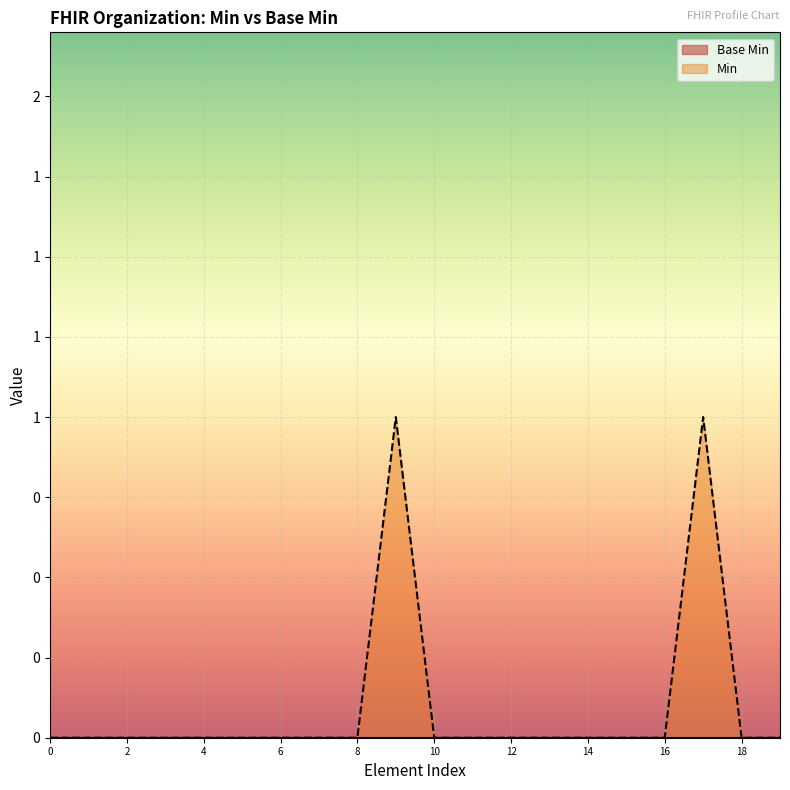

Does the chart display data point markers on the line(s)?

No